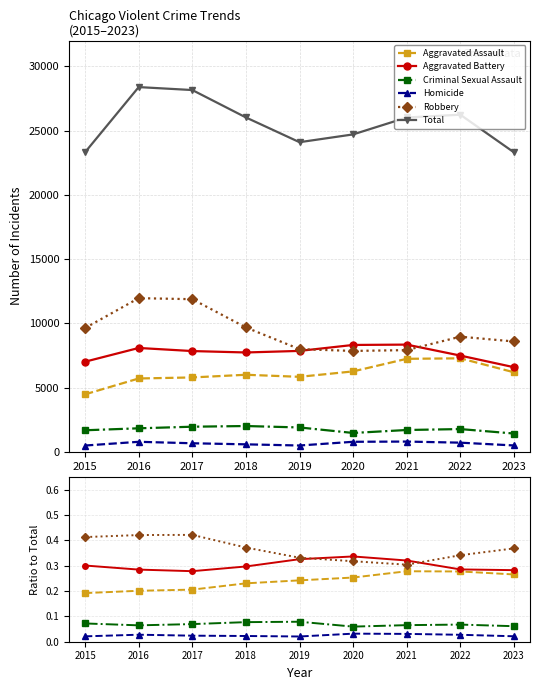

Reading left to right, list all the values displayed in this chart.

Aggravated Assault: 0.2	0.2	0.2	0.2	0.2	0.3	0.3	0.3	0.3
Aggravated Battery: 0.3	0.3	0.3	0.3	0.3	0.3	0.3	0.3	0.3
Criminal Sexual Assault: 0.1	0.1	0.1	0.1	0.1	0.1	0.1	0.1	0.1
Homicide: 0.0	0.0	0.0	0.0	0.0	0.0	0.0	0.0	0.0
Robbery: 0.4	0.4	0.4	0.4	0.3	0.3	0.3	0.3	0.4
Total: 23315.0	28380.0	28150.0	26019.0	24093.0	24699.0	26015.0	26232.0	23305.0